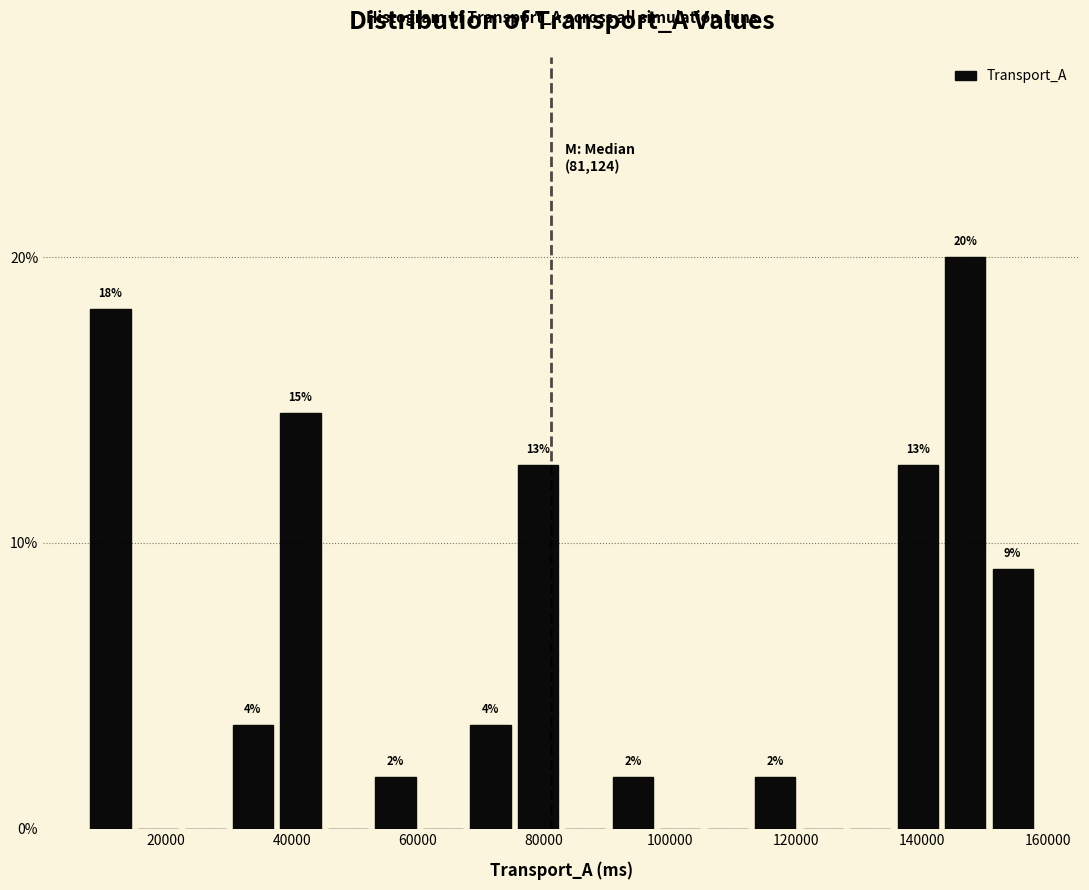

Around what value on the x-axis is the tallest bar? Give the approximate position of its centre, as read against the axis.

146000